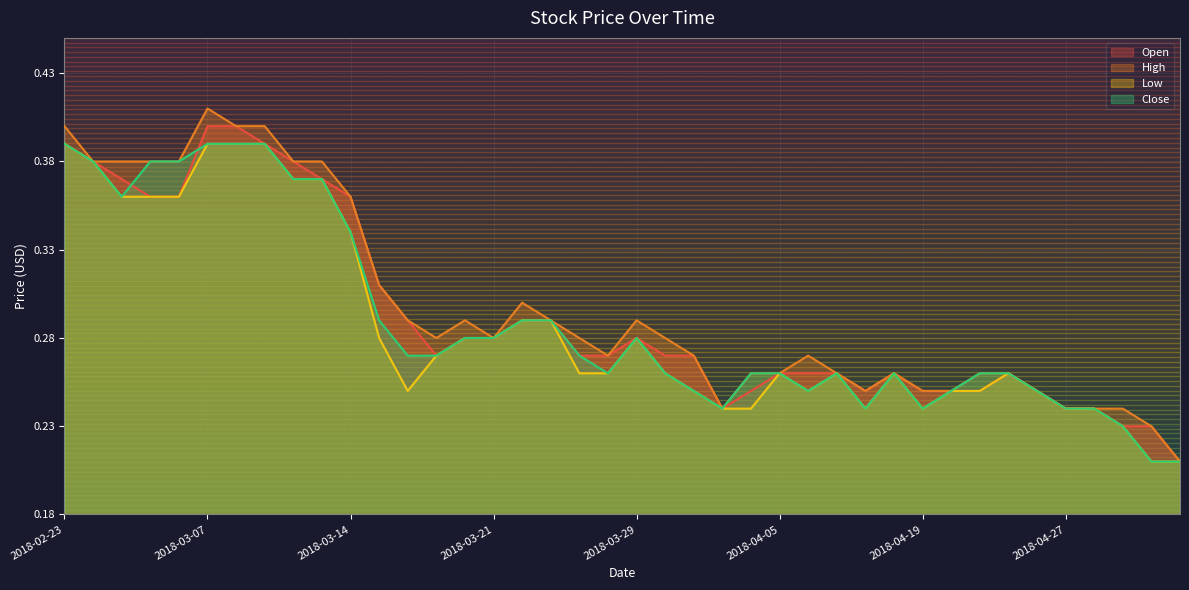

True or false: Low and Close cross at least once.

False